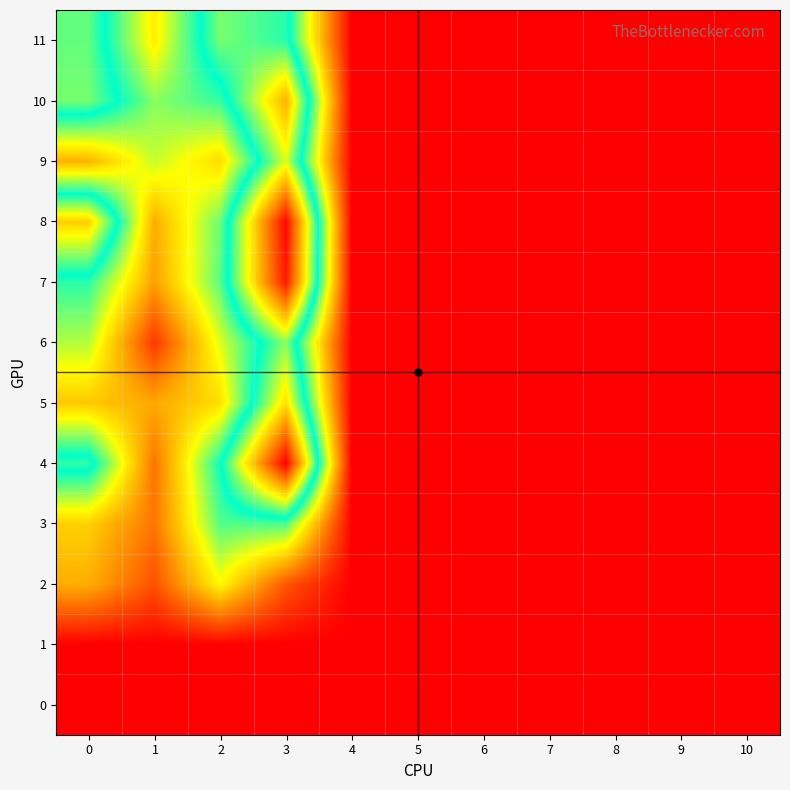

Reading right to left, list all the values displayed in this chart.

0: 10=0.0	9=0.0	8=0.0	7=0.0	6=0.0	5=0.0	4=0.0	3=0.0	2=0.0	1=0.0	0=0.0
1: 10=0.0	9=0.0	8=0.0	7=0.0	6=0.0	5=0.0	4=0.0	3=0.0	2=0.0	1=0.0	0=0.0
2: 10=0.0	9=0.0	8=0.0	7=0.0	6=0.0	5=0.0	4=0.0	3=3.8	2=10.8	1=3.5	0=7.5
3: 10=0.0	9=0.0	8=0.0	7=0.0	6=0.0	5=0.0	4=0.0	3=14.8	2=14.6	1=5.1	0=9.0
4: 10=0.0	9=0.0	8=0.0	7=0.0	6=0.0	5=0.0	4=0.0	3=32.8	2=16.2	1=5.0	0=17.5
5: 10=0.0	9=0.0	8=0.0	7=0.0	6=0.0	5=0.0	4=0.0	3=23.2	2=9.6	1=7.3	0=8.7
6: 10=0.0	9=0.0	8=0.0	7=0.0	6=0.0	5=0.0	4=0.0	3=19.4	2=11.6	1=2.4	0=12.6
7: 10=0.0	9=0.0	8=0.0	7=0.0	6=0.0	5=0.0	4=0.0	3=31.7	2=14.5	1=6.9	0=15.5
8: 10=0.0	9=0.0	8=0.0	7=0.0	6=0.0	5=0.0	4=0.0	3=32.5	2=14.1	1=7.4	0=23.8
9: 10=0.0	9=0.0	8=0.0	7=0.0	6=0.0	5=0.0	4=0.0	3=21.2	2=9.5	1=12.2	0=7.7
10: 10=0.0	9=0.0	8=0.0	7=0.0	6=0.0	5=0.0	4=0.0	3=25.2	2=15.2	1=13.5	0=19.0
11: 10=0.0	9=0.0	8=0.0	7=0.0	6=0.0	5=0.0	4=0.0	3=17.2	2=19.0	1=10.2	0=18.5